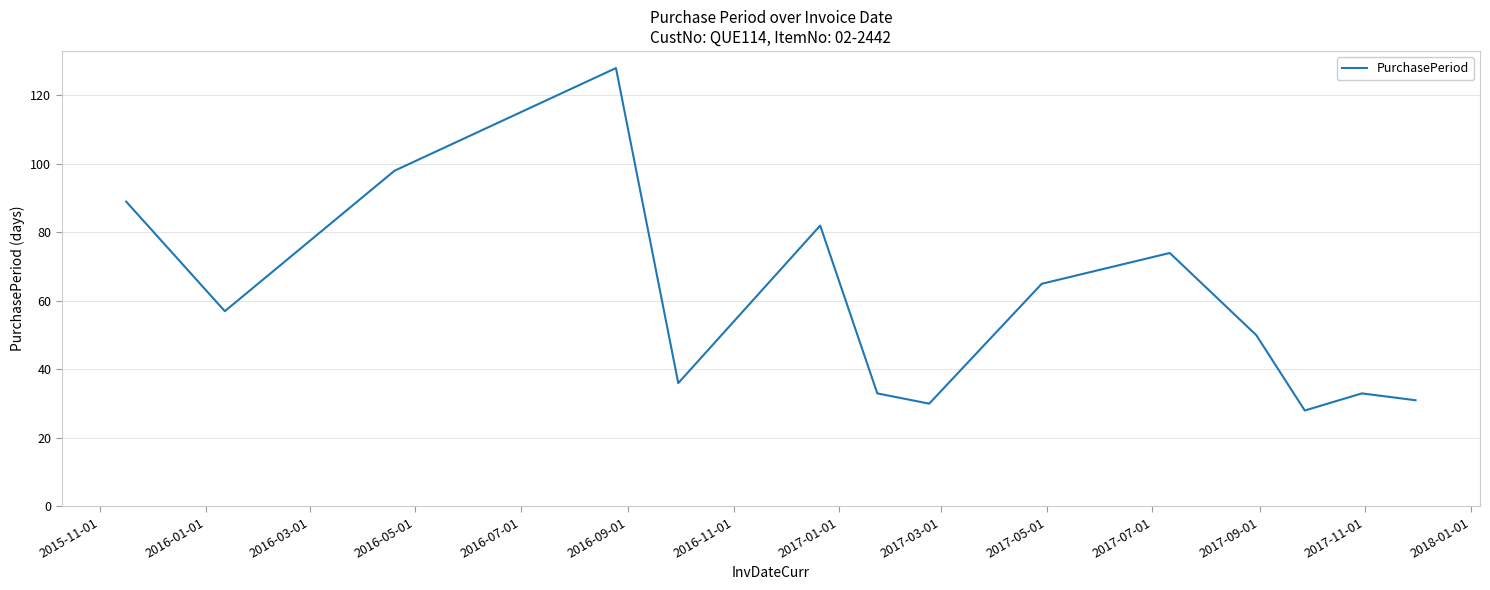

What is the smallest value displayed?

28